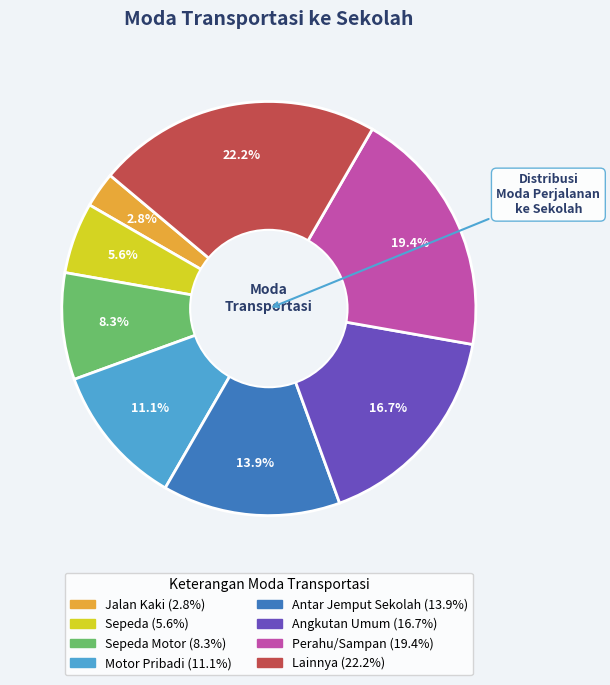

Is there any slice that represents more than half of the pie?

No